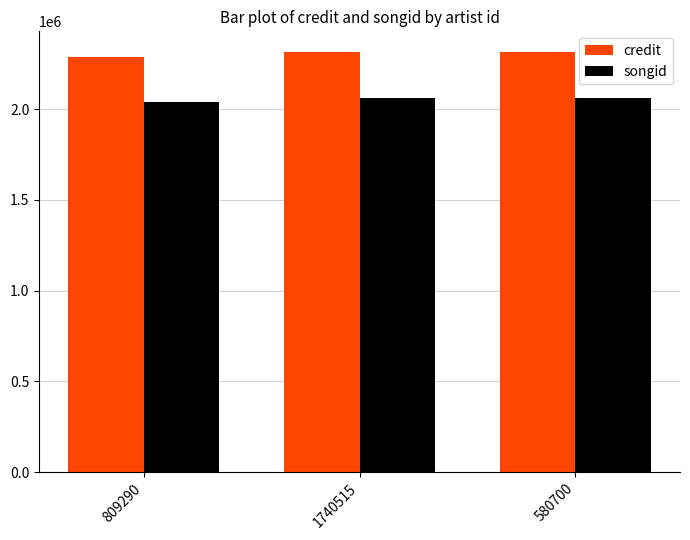

What is the label of the 1st bar from the right?

580700